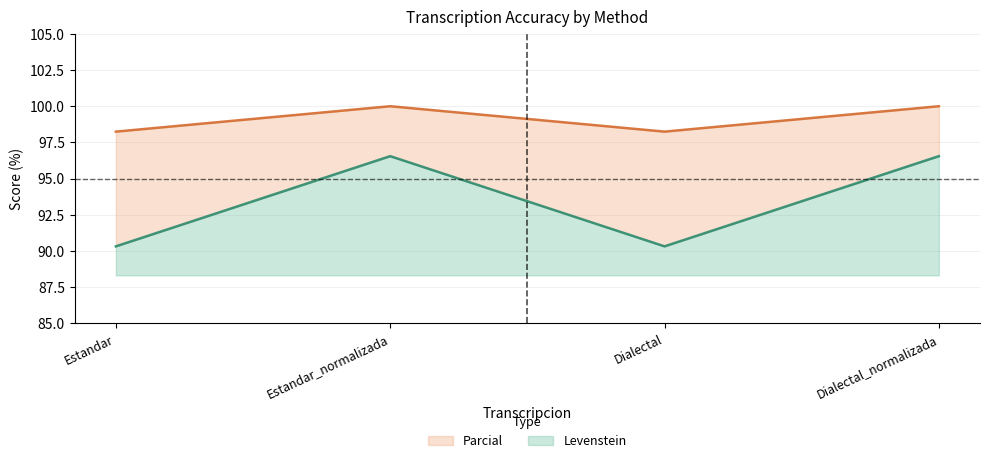

Does the chart have visible grid lines?

Yes